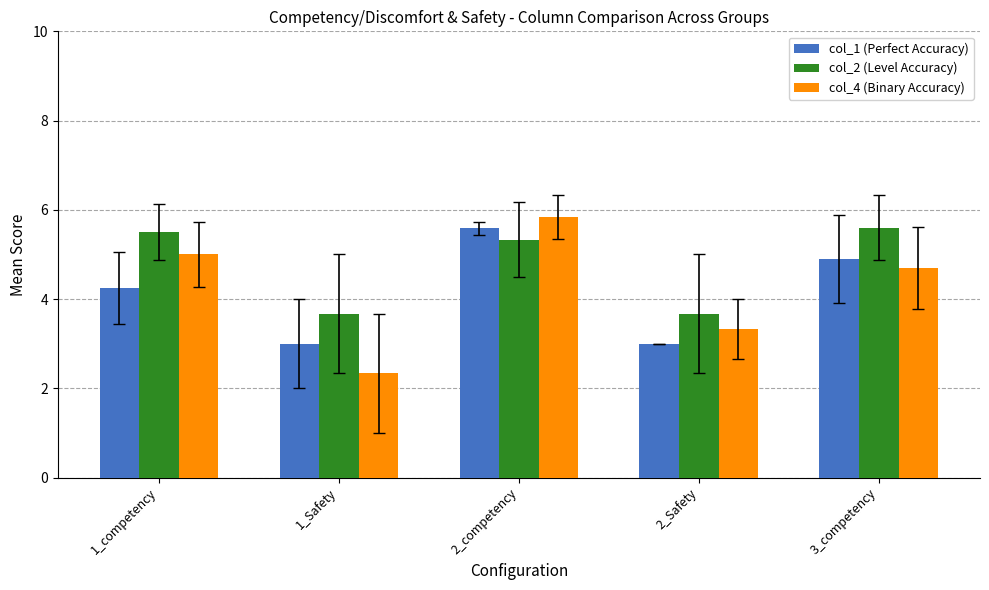

At which category is the sum across all series the highest?

2_competency